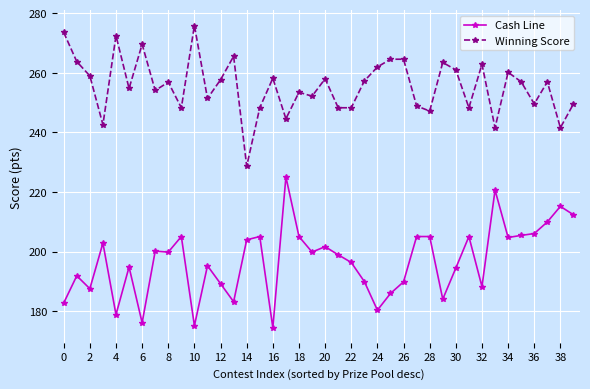

Rank the series by their average value, from lowest to highest.

Cash Line, Winning Score